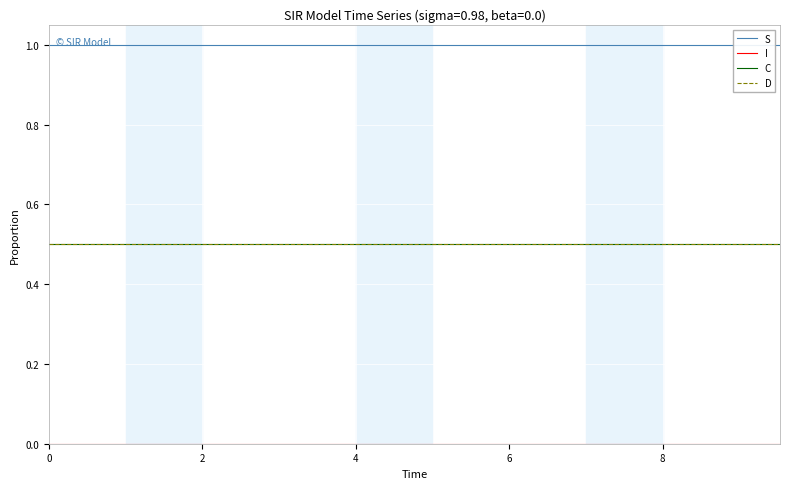

What is the value of the D point at the 8th from the left?

0.5